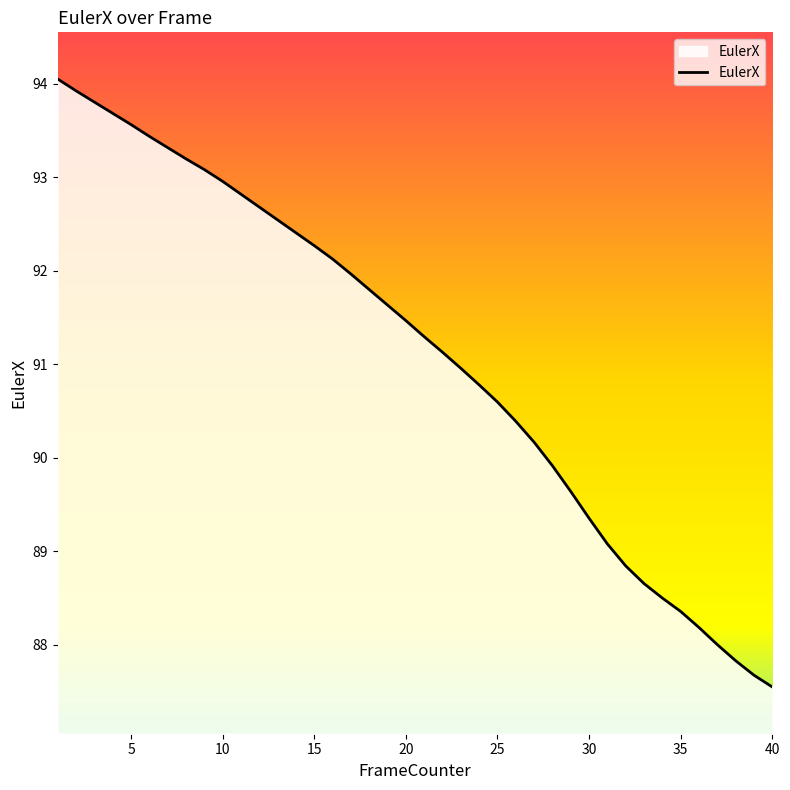

True or false: there are more than 0 points higher than both neighbors.

False